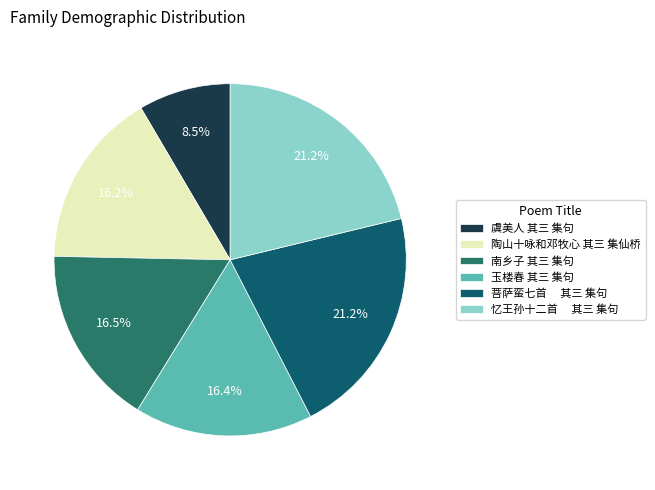

Which has a higher value, 菩萨蛮七首 其三 集句 or 南乡子 其三 集句?

菩萨蛮七首 其三 集句